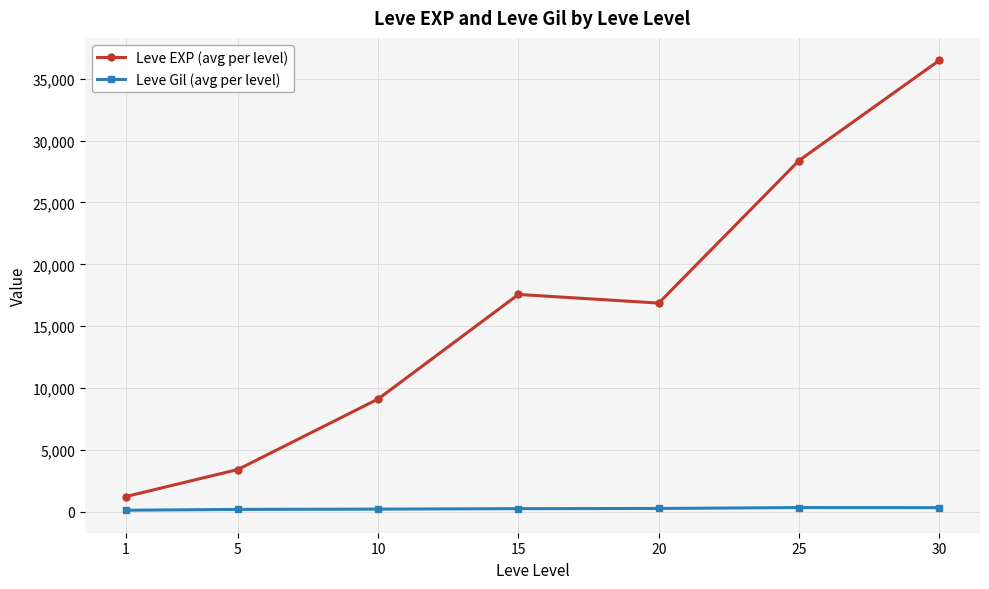

Rank the series by their maximum value, from highest to lowest.

Leve EXP (avg per level), Leve Gil (avg per level)